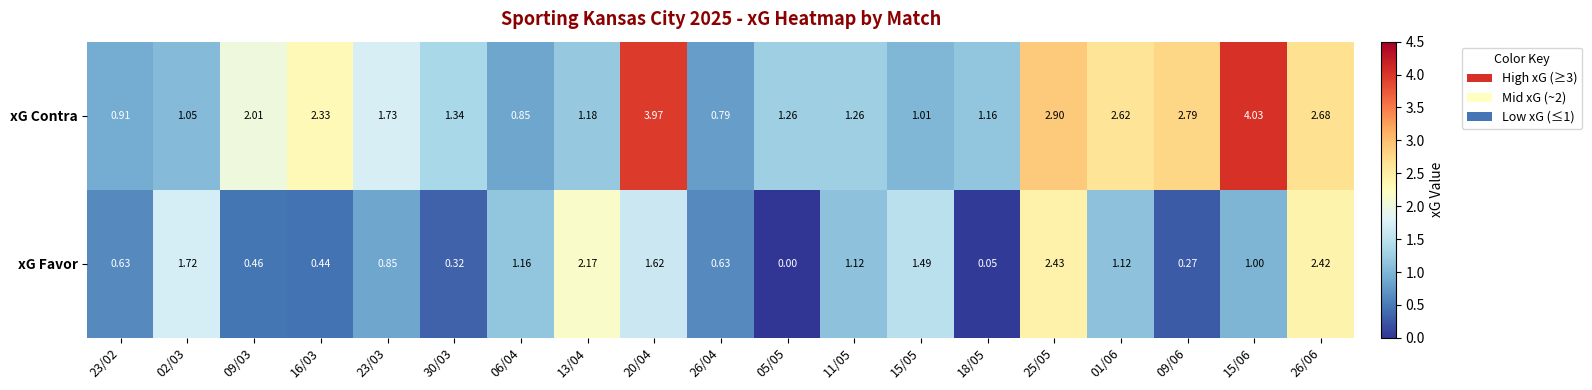

Rank the series by their average value, from lowest to highest.

xG Favor, xG Contra